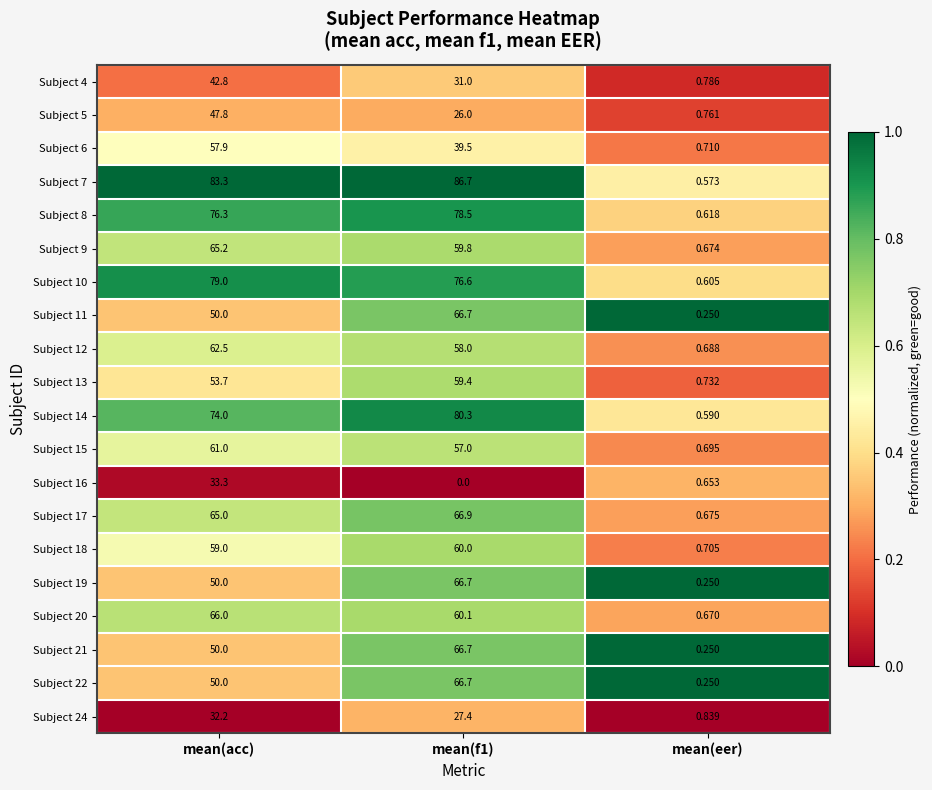

Which category has the lowest value in the Subject 18 series?

mean(eer)